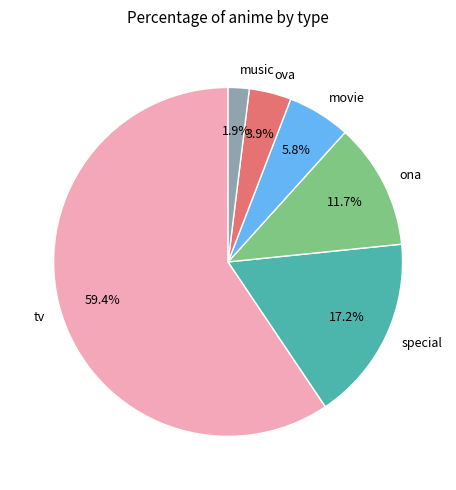

Does tv account for over 50% of the chart?

Yes